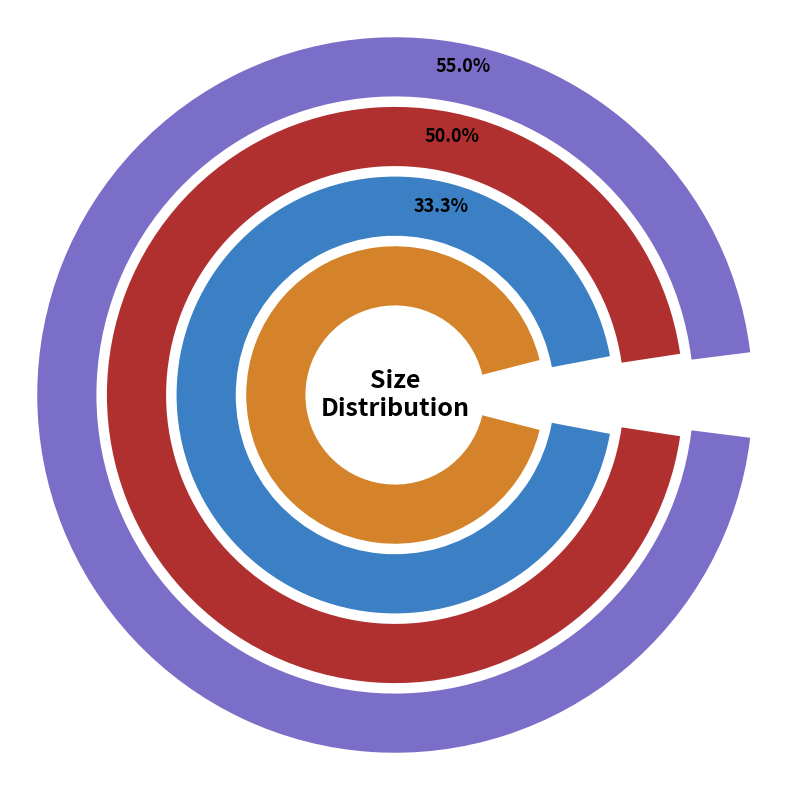

To the nearest percent, what portion does Medium represent?

33%